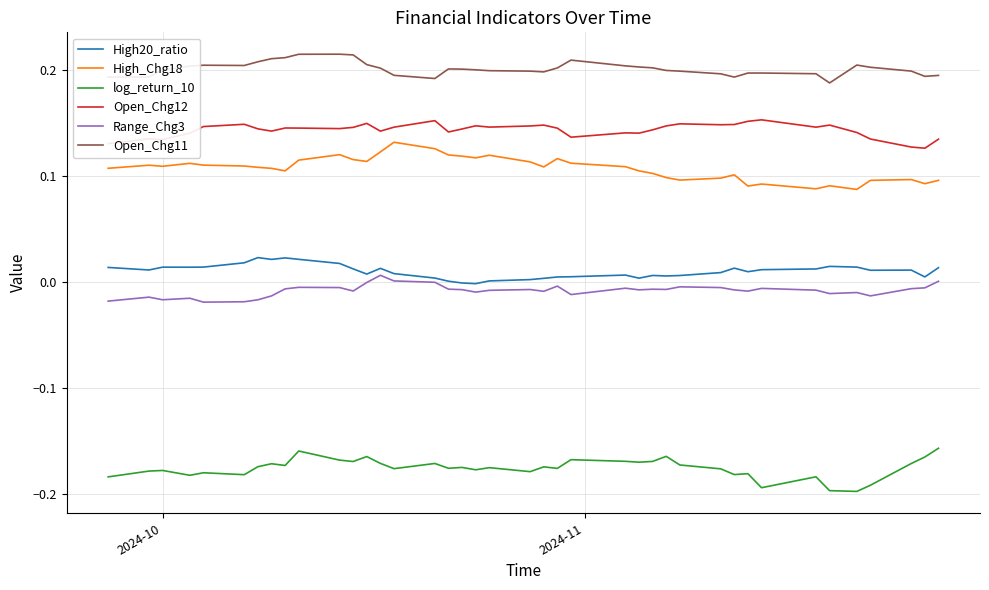

Which series has the largest total across all categories?

Open_Chg11